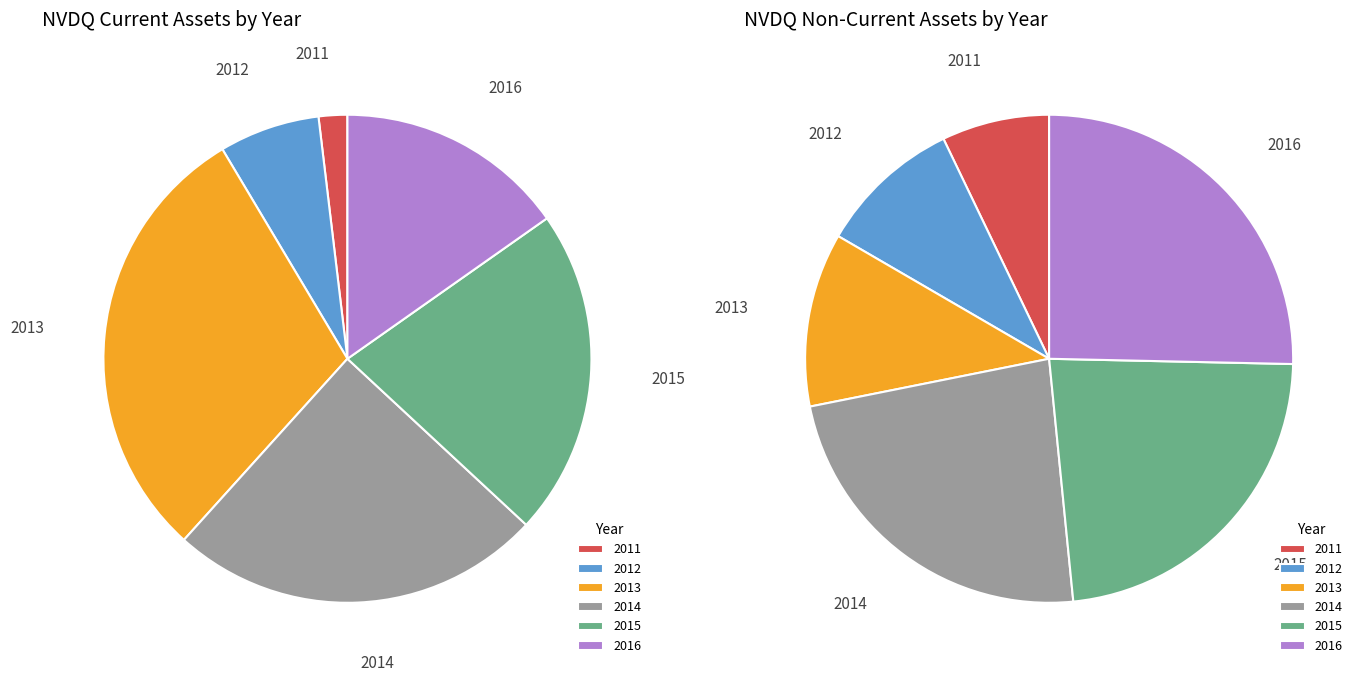

What is the largest slice in the pie chart?

2013